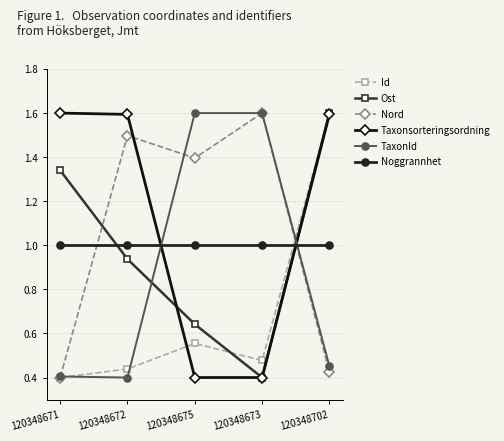

What is the sum of the Id values at 120348675 and 120348671?

1.0